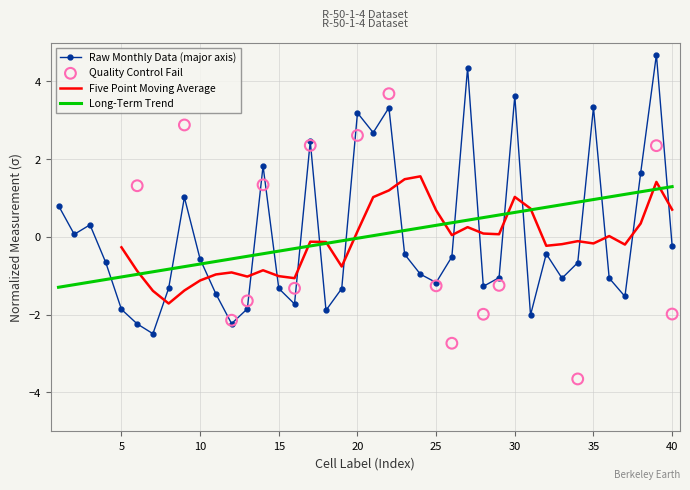

Which series reaches the maximum Y coordinate?

major_axis_length